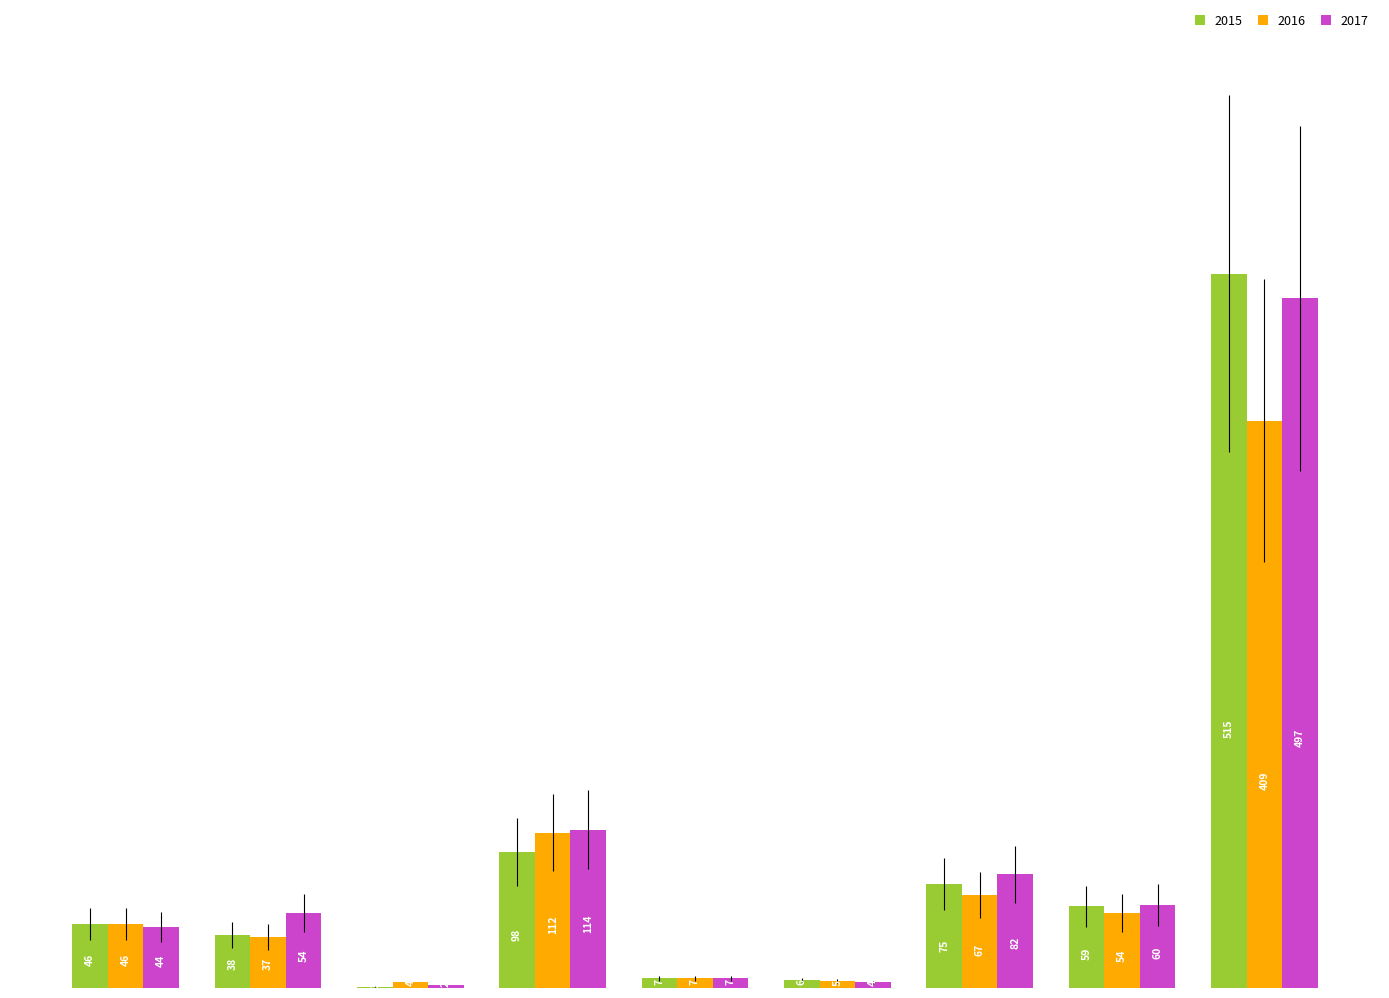

Which series has the largest total across all categories?

2017